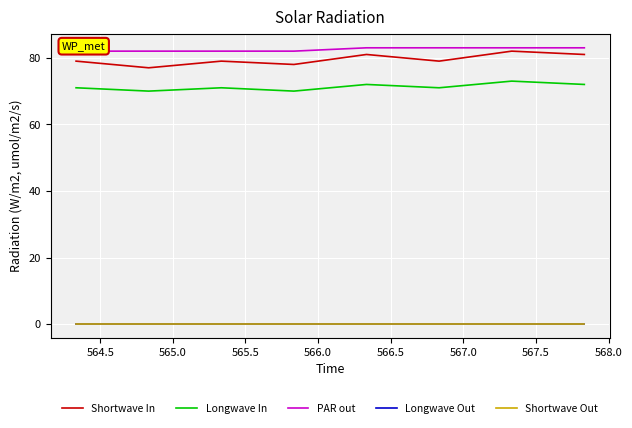

True or false: Shortwave Out and Longwave In cross at least once.

False